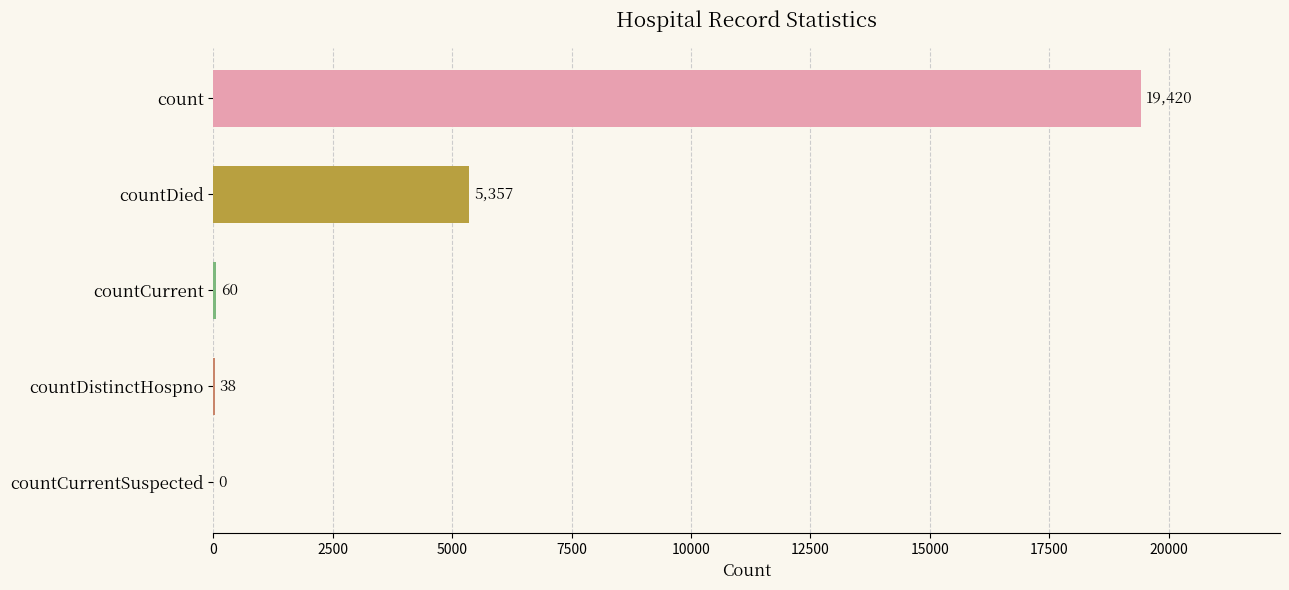

The chart shows a value of 12312 at countCurrentSuspected. True or false?

False